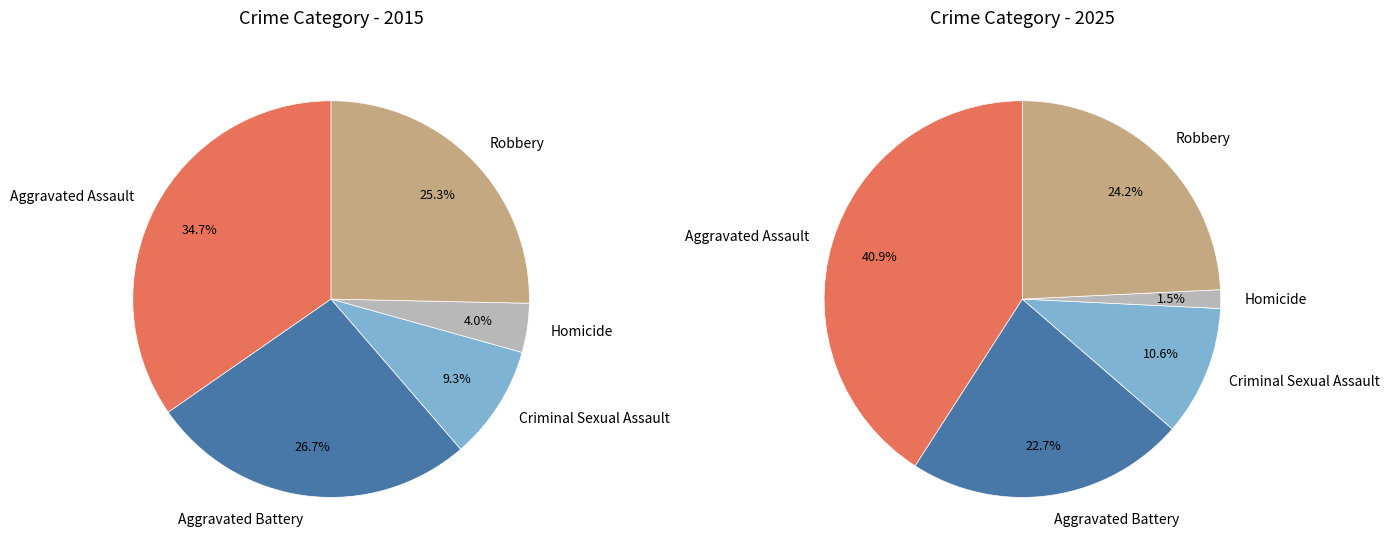

Is Aggravated Assault the majority of the pie?

No